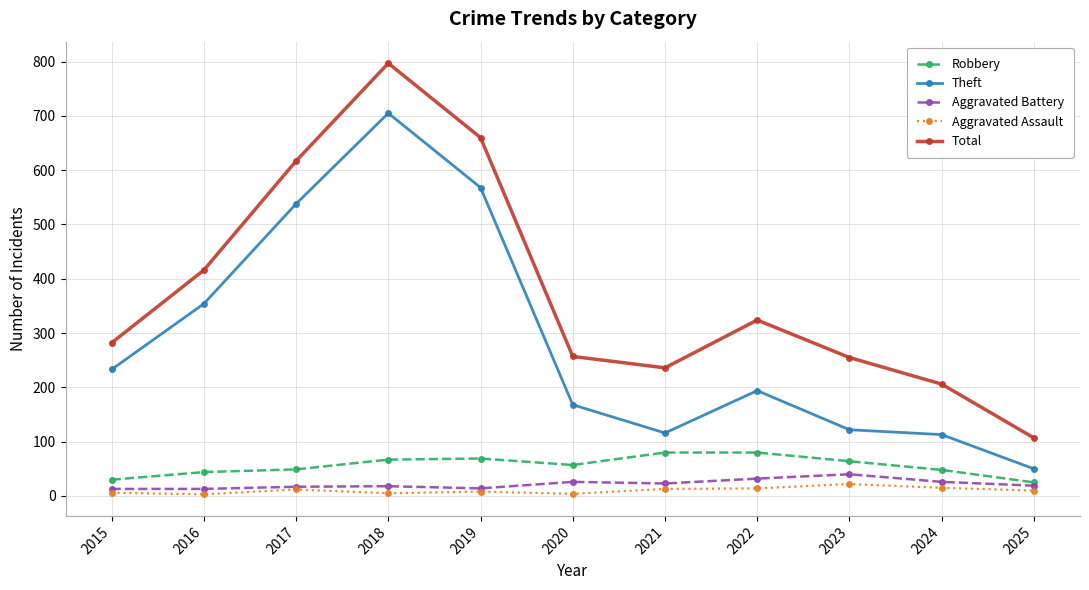

What is the difference between the maximum and minimum values in the Aggravated Battery series?

27